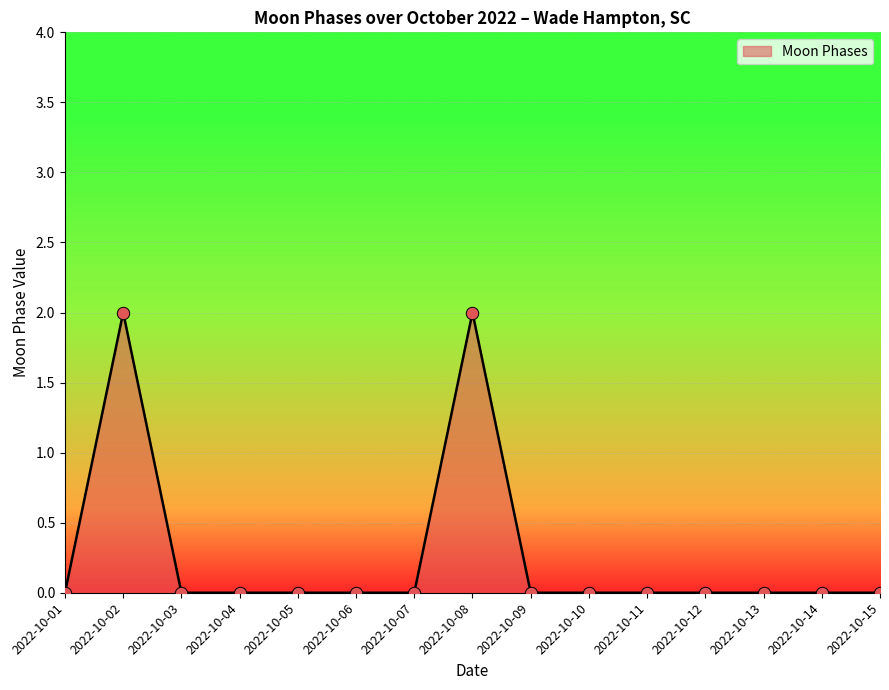

Between 2022-10-09 and 2022-10-08, which is larger?

2022-10-08